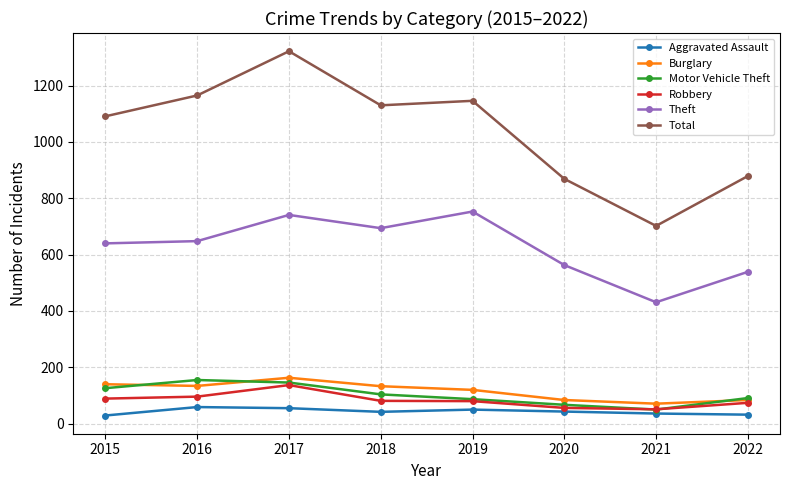

Which series has the widest spread of values?

Total